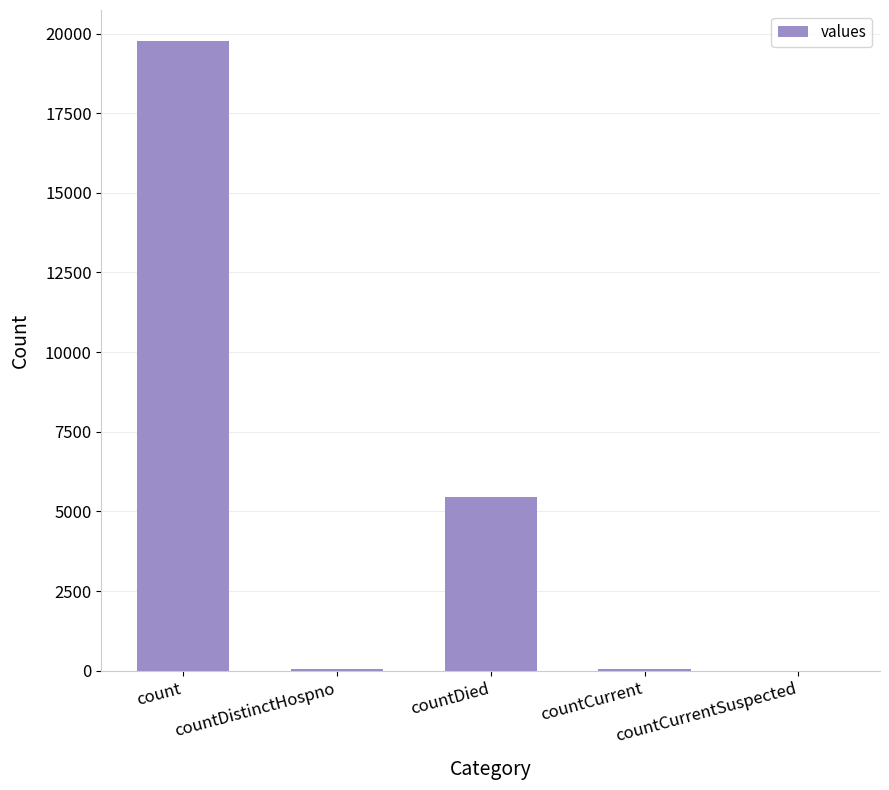

What is the sum of all values?

25299